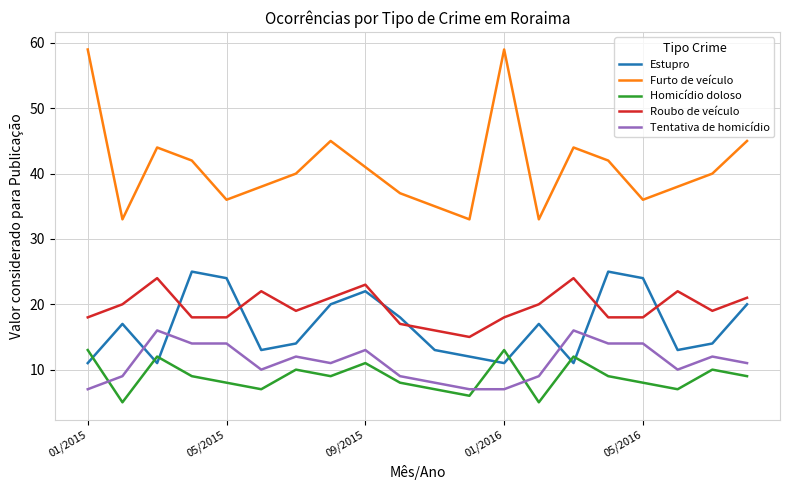

Which series has the largest range (max minus min)?

Furto de veículo